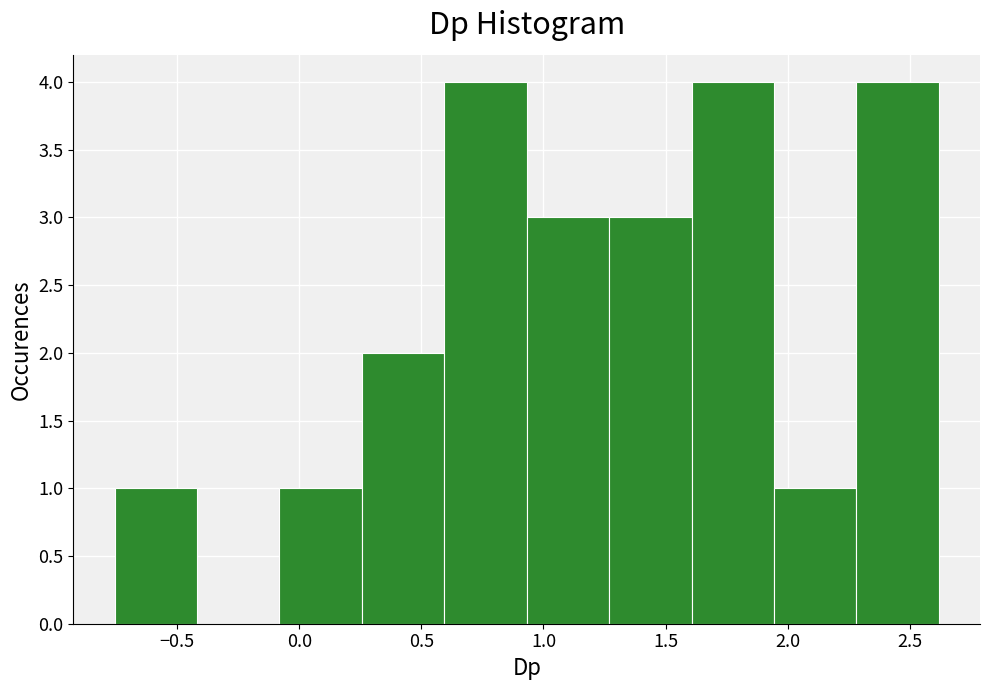

Reading left to right, list every bar in this chart as the range it spans on the x-axis followed by its height. Neither the bar edges nor the heights are printed on the chart, so give them approximately, as read against the axes.

-0.75 to -0.40: 1
-0.40 to -0.10: 0
-0.10 to 0.25: 1
0.25 to 0.60: 2
0.60 to 0.95: 4
0.95 to 1.25: 3
1.25 to 1.60: 3
1.60 to 1.95: 4
1.95 to 2.30: 1
2.30 to 2.60: 4